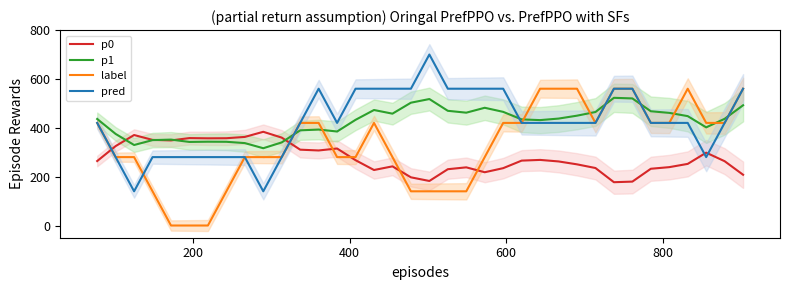

What is the highest value of the p1 series?

522.7